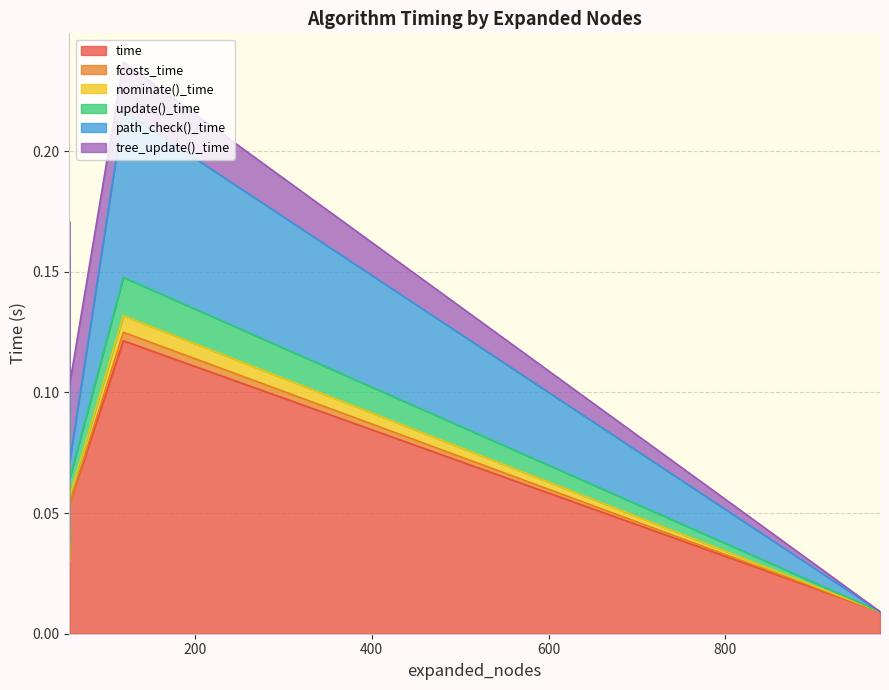

How many lines are shown in the chart?

6